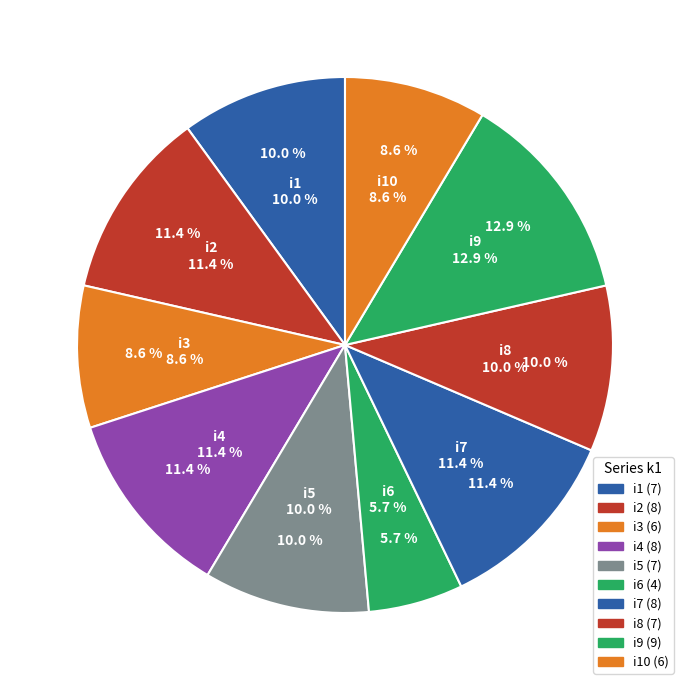

Between i9 and i4, which is larger?

i9